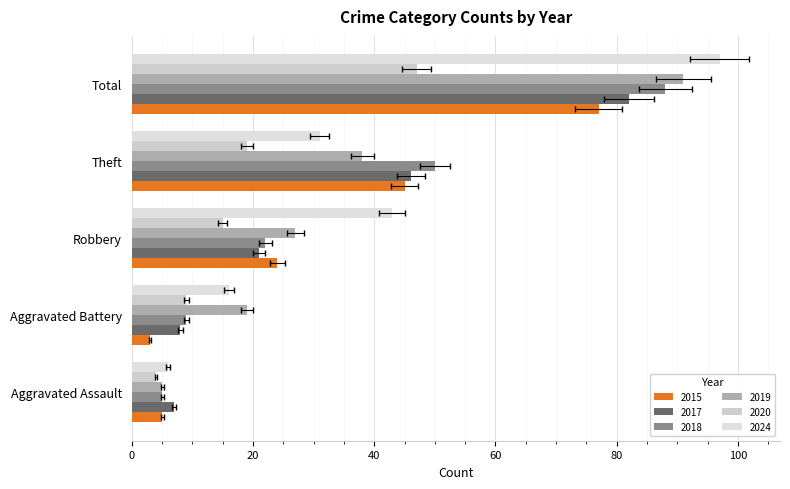

Which has a higher value, Robbery or Aggravated Assault?

Robbery